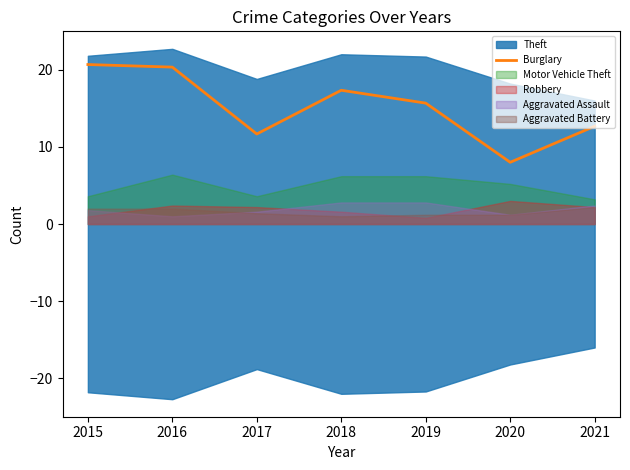

Count the number of values greater than 15.

4